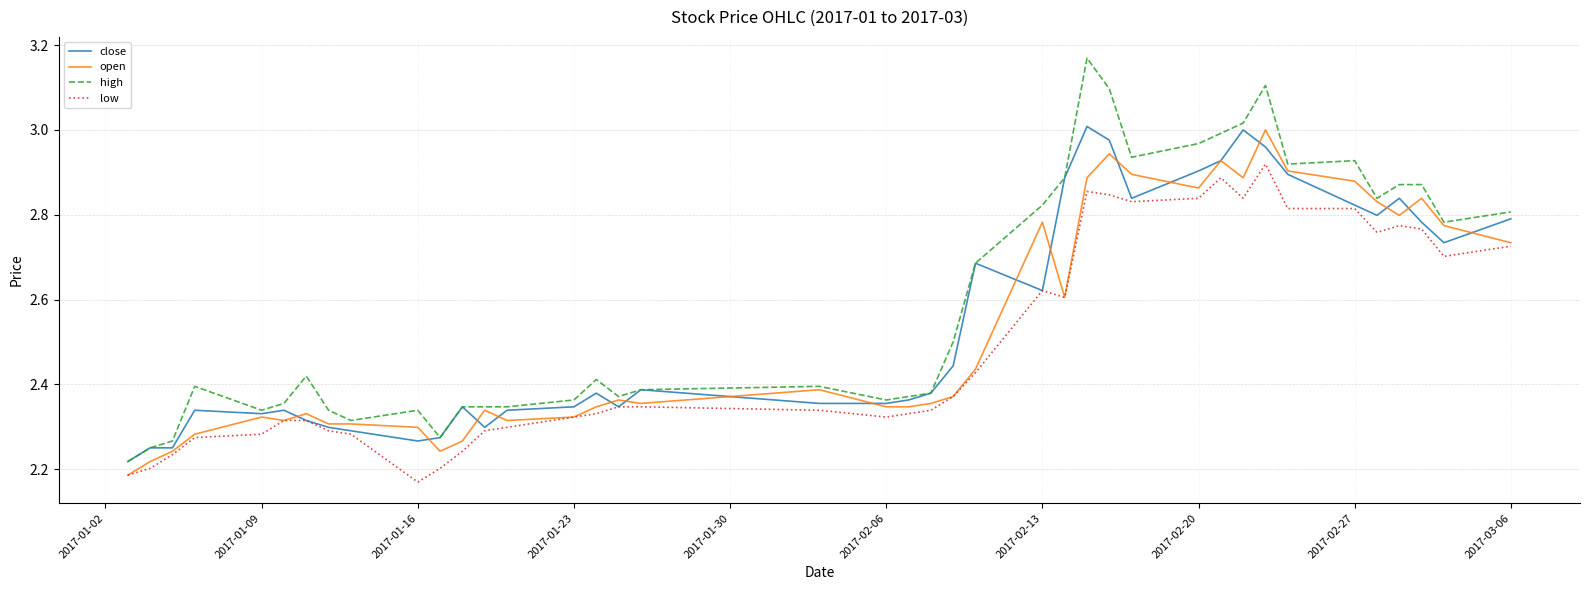

How many series are shown in this chart?

4